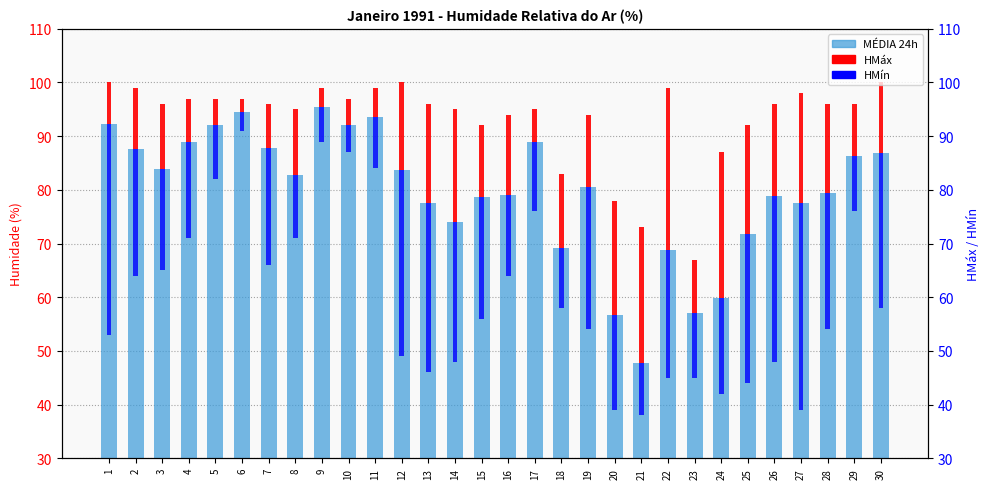

True or false: the data shows 82.1 at 24.

False